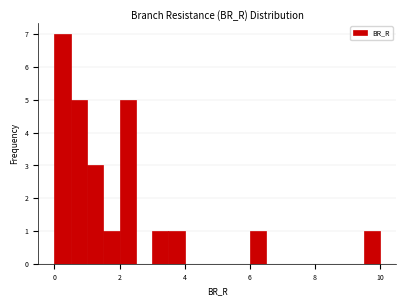

Read against the x-axis, roughly where is the centre of the tallest bar?

0.2